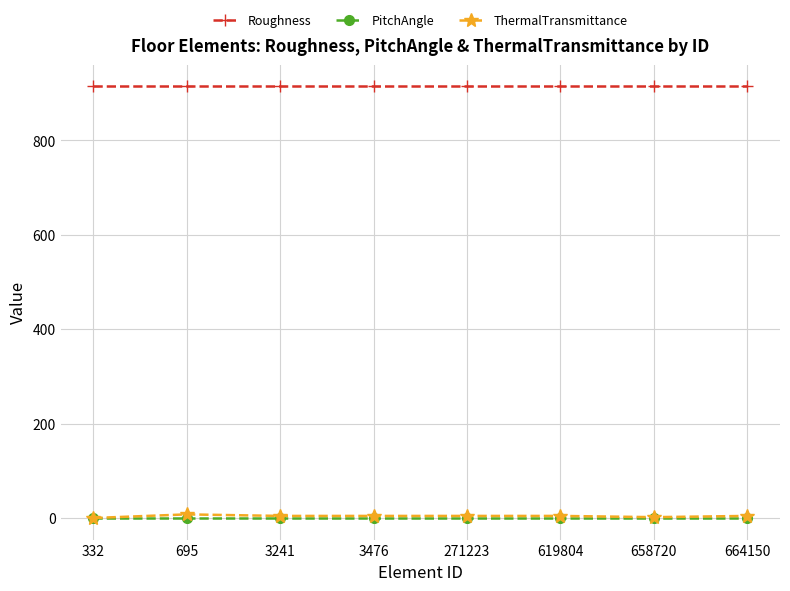

Is this an area chart (filled region under the line)?

No